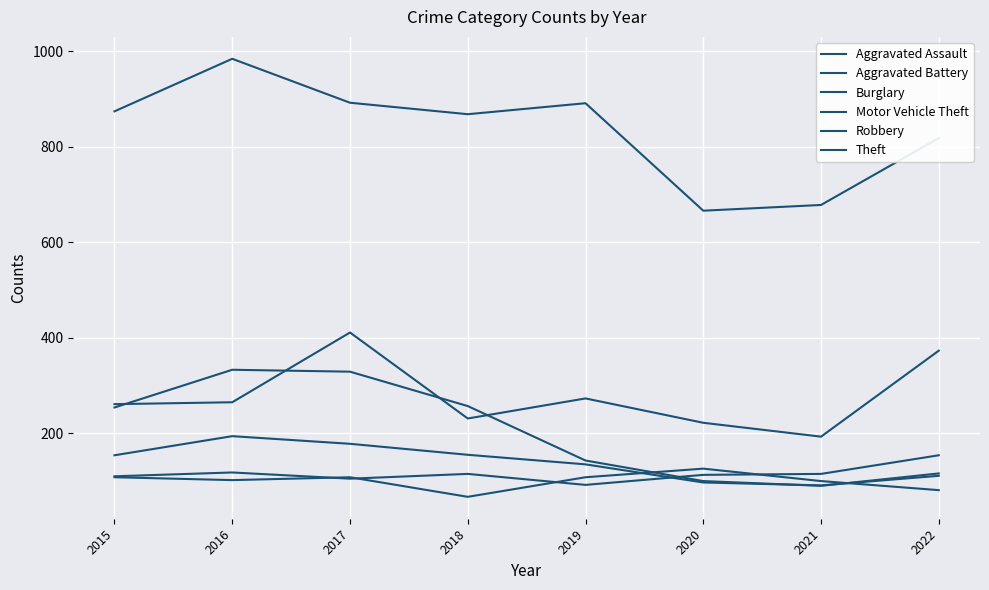

Does the chart have visible grid lines?

Yes